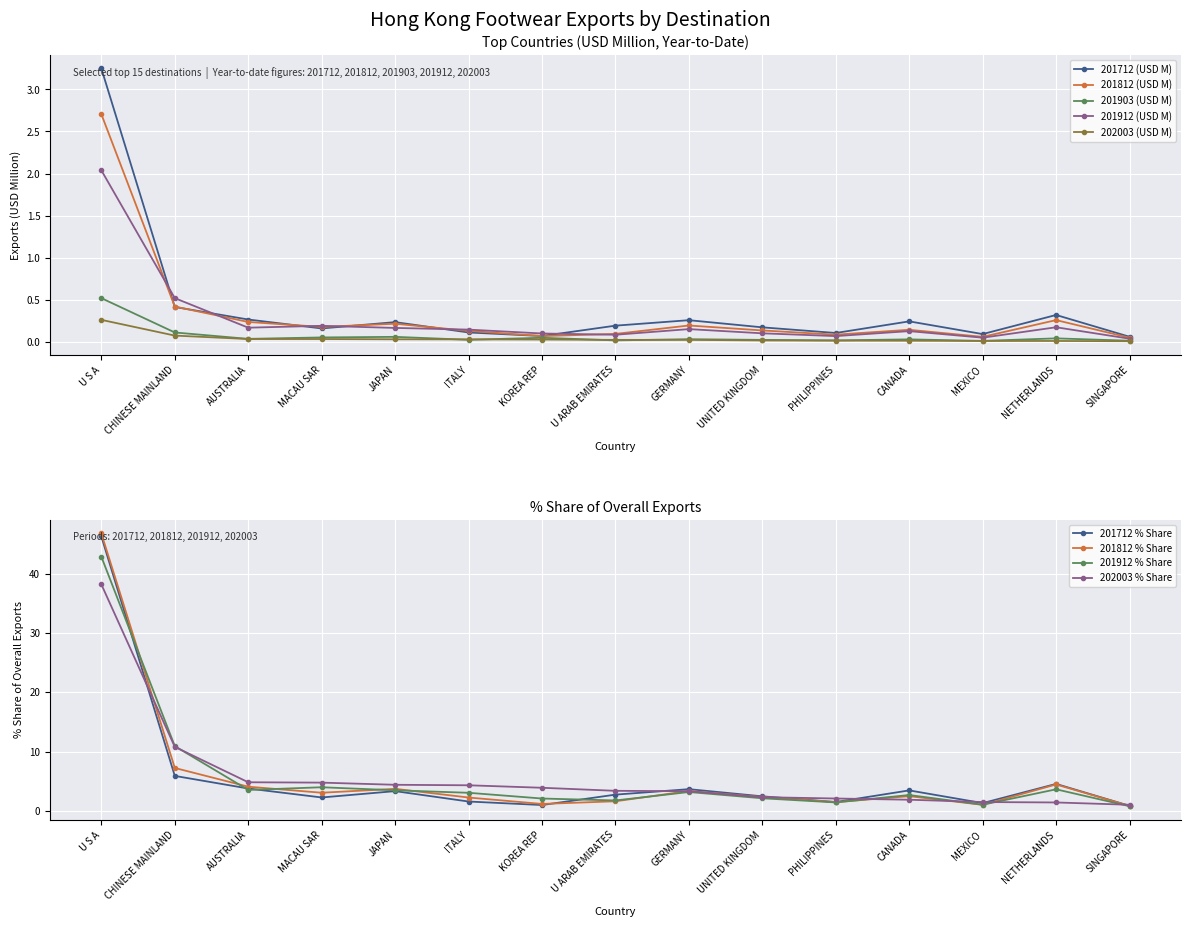

In 201712 (USD M), how many points are lower than both neighbors (excluding endpoints)?

4